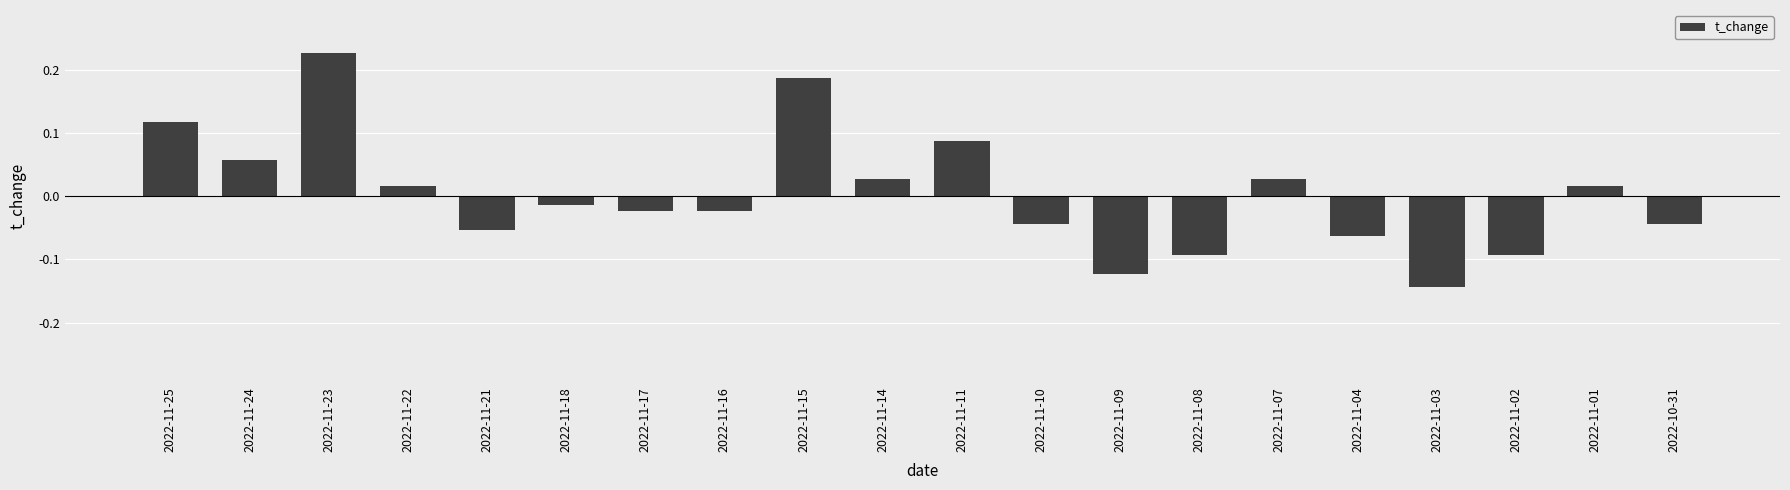

What is the change in value from 2022-11-09 to 2022-11-04?

+0.1